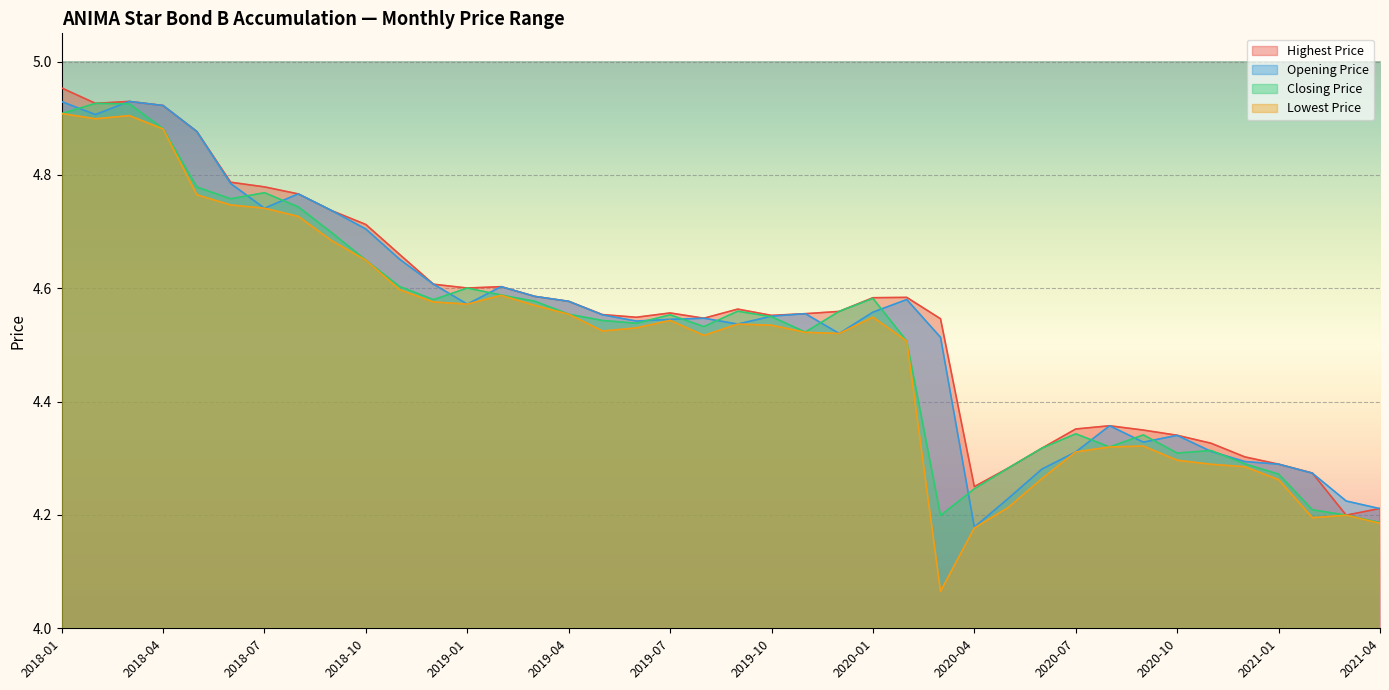

What are all the series names shown in the legend?

Highest Price, Opening Price, Closing Price, Lowest Price